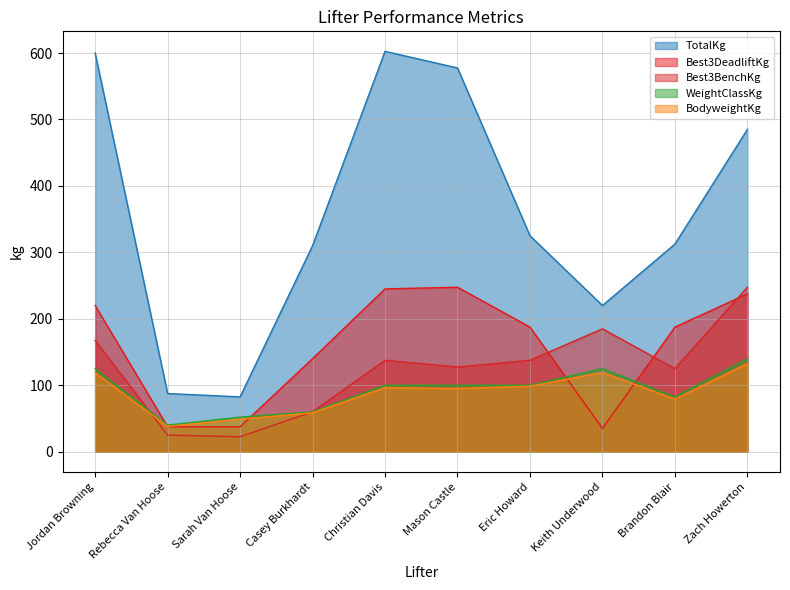

Count the number of data series in this chart.

5